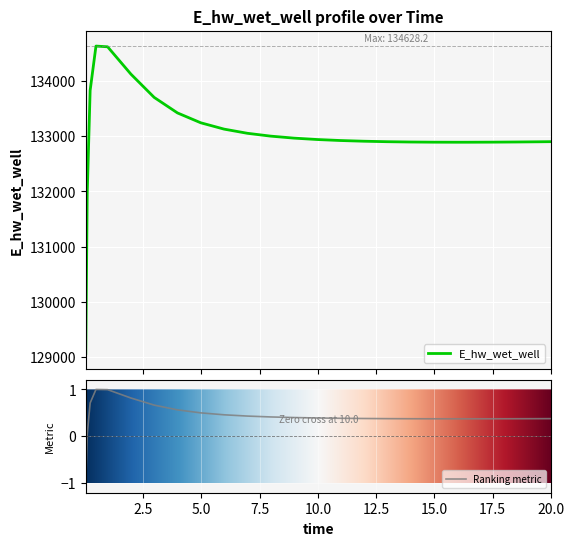

Where is the first local maximum?

0.46875